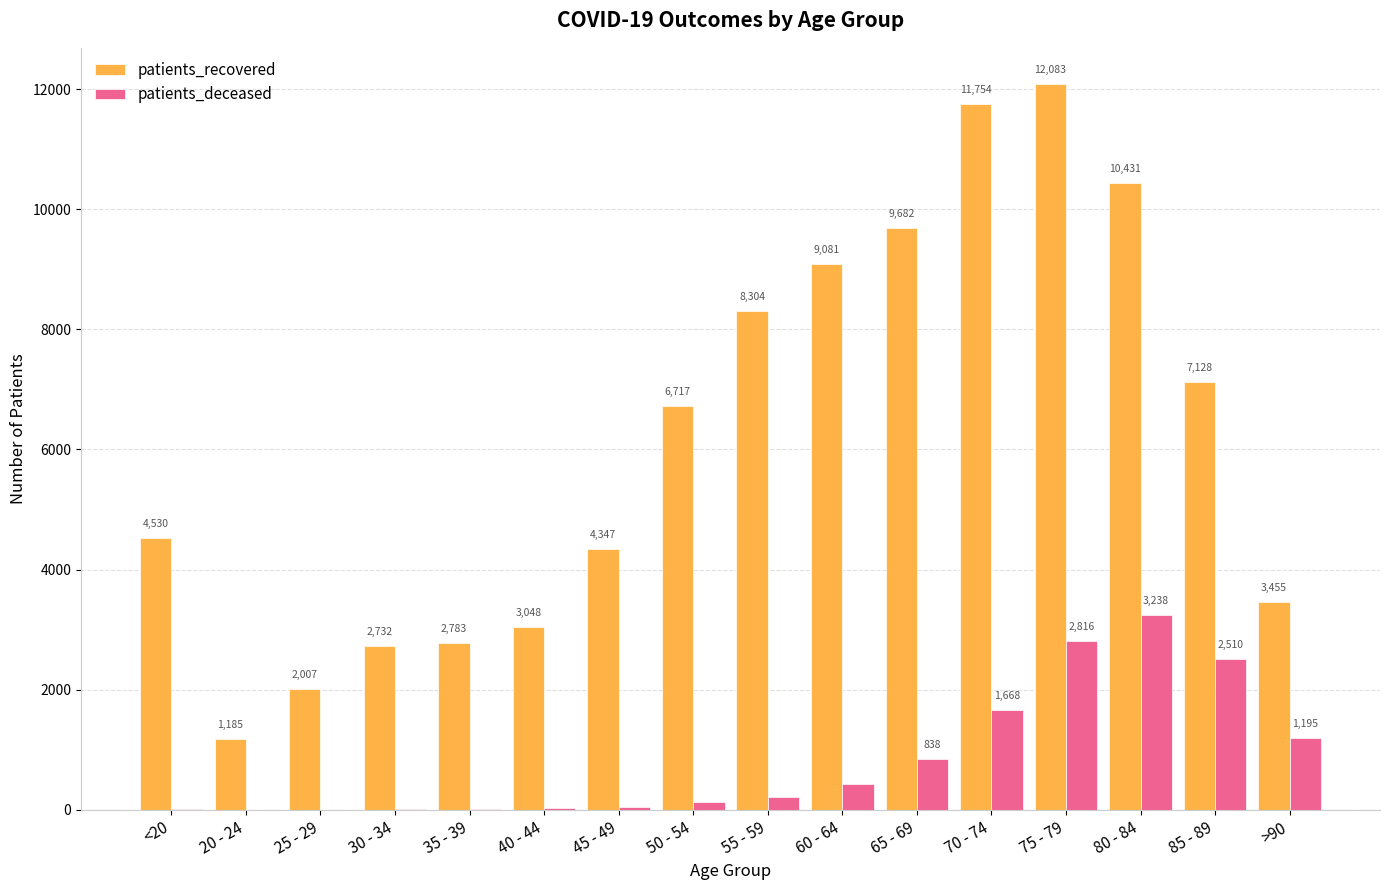

At which category is the sum across all series the highest?

75 - 79